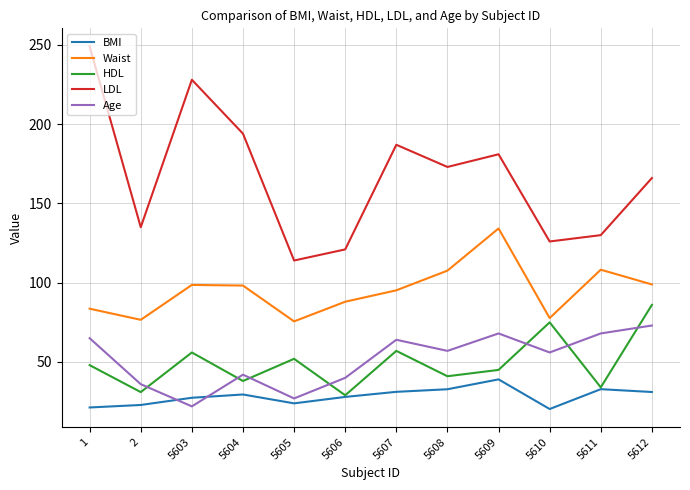

True or false: LDL and Waist cross at least once.

False